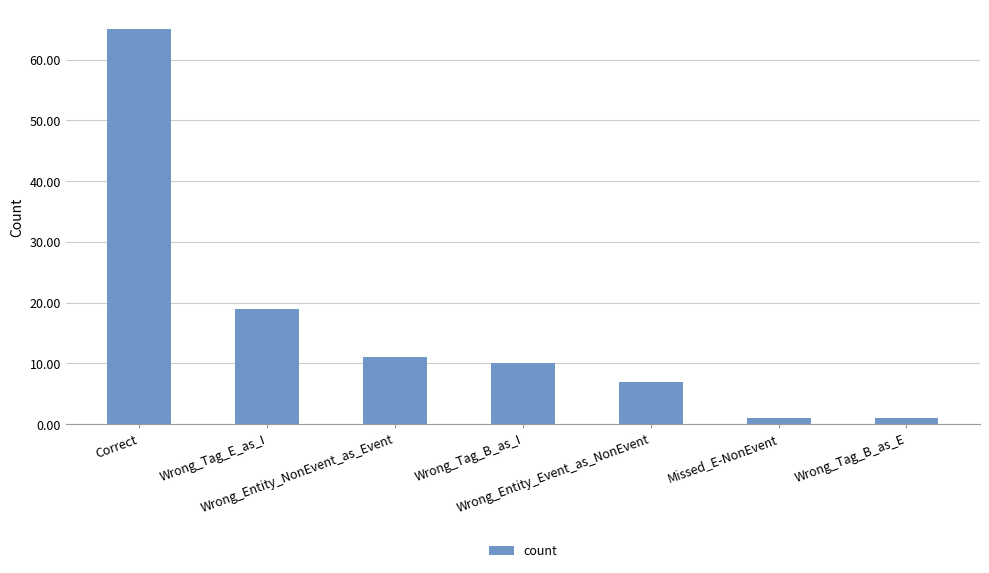

Count the number of data series in this chart.

1